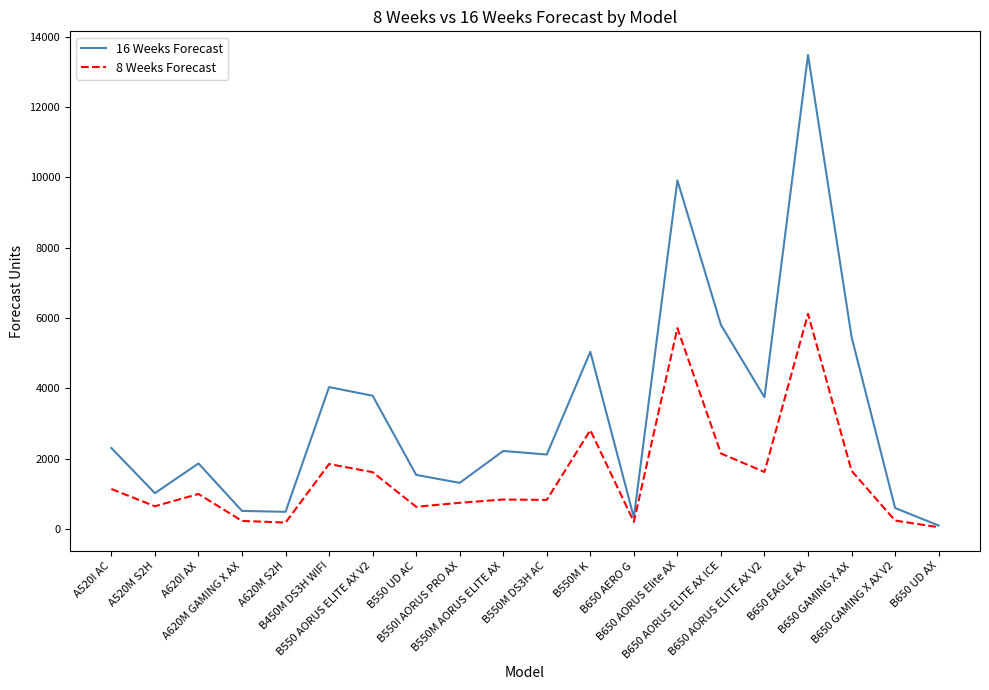

What is the maximum value shown in the chart?

13481